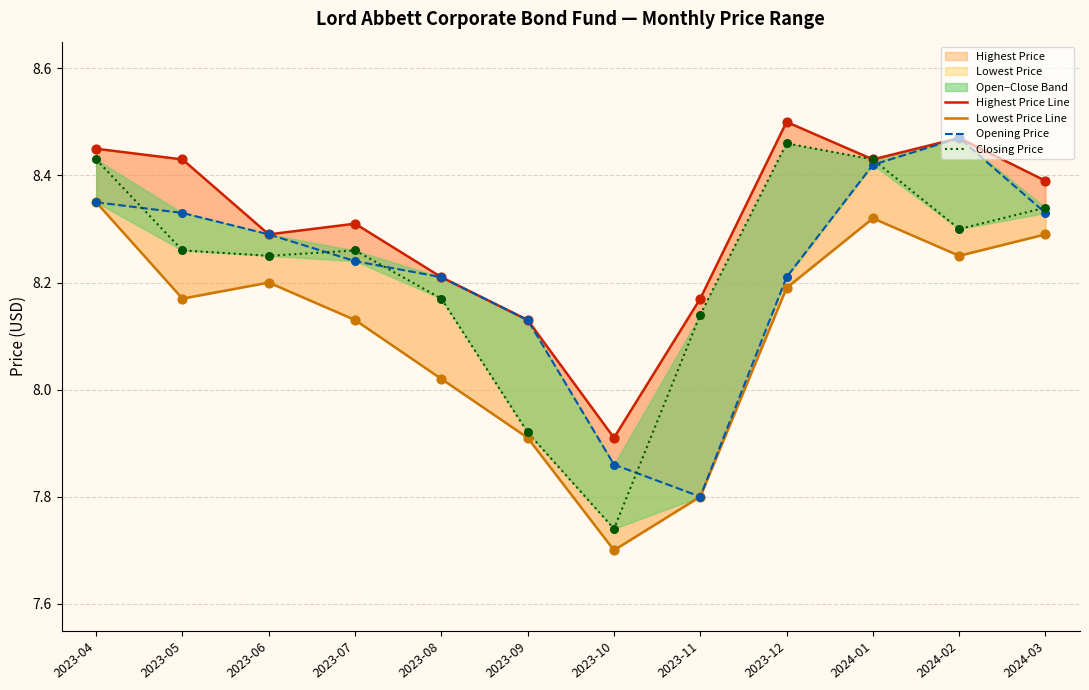

Which series has the largest Y range (max minus min)?

Closing Price